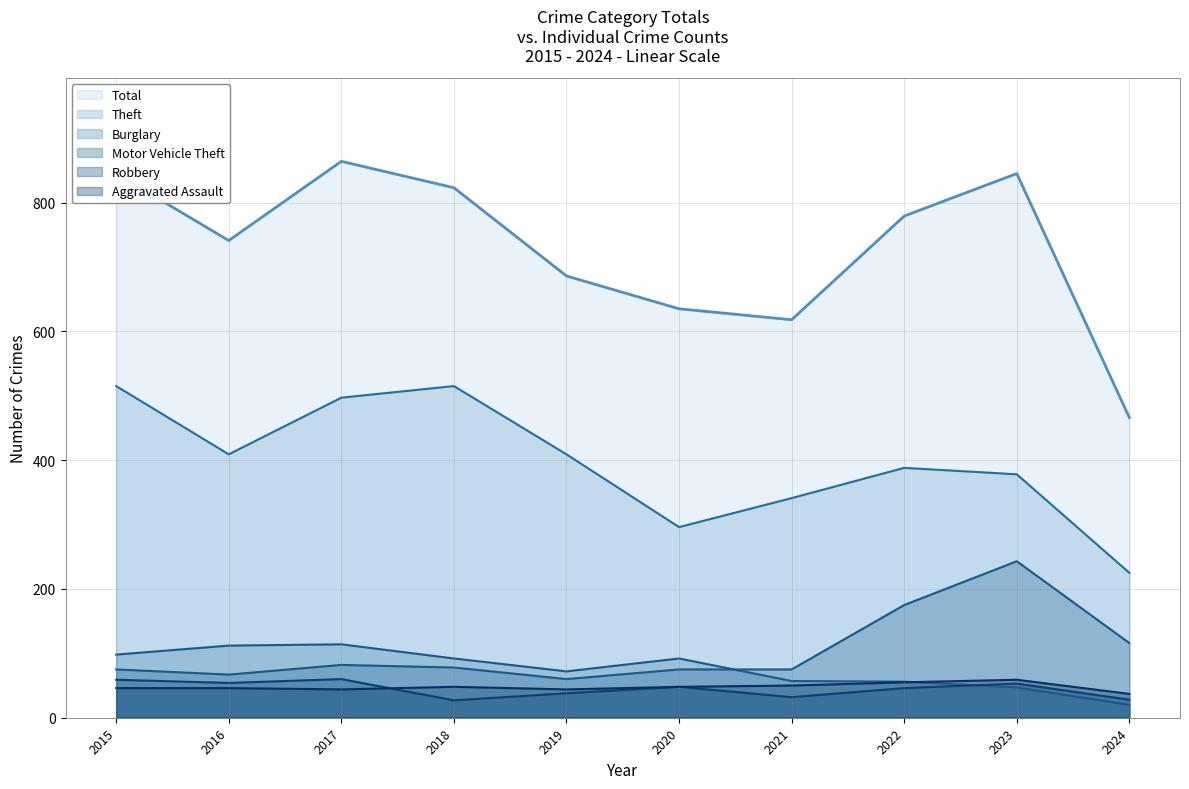

Reading left to right, what are all the values shown in this chart?

Aggravated Assault: 46	46	44	48	44	48	50	55	59	37
Burglary: 98	112	114	92	72	92	57	56	47	20
Motor Vehicle Theft: 75	67	82	78	60	75	75	175	243	116
Robbery: 59	54	60	27	38	48	32	46	53	28
Theft: 515	409	497	515	409	296	341	388	378	225
Total: 845	741	864	823	686	635	618	779	845	466